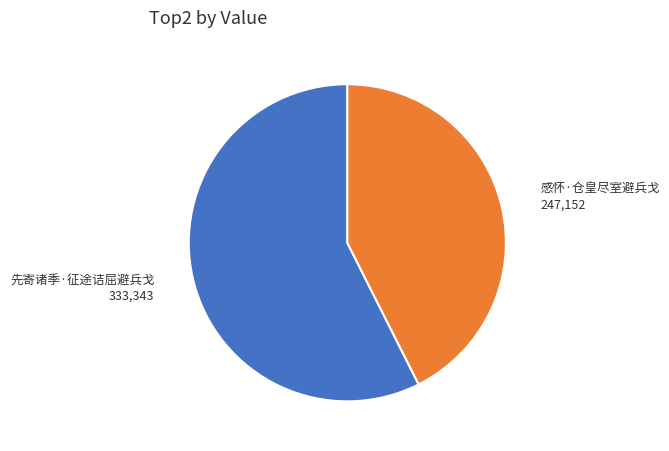

How many slices are in this pie chart?

2